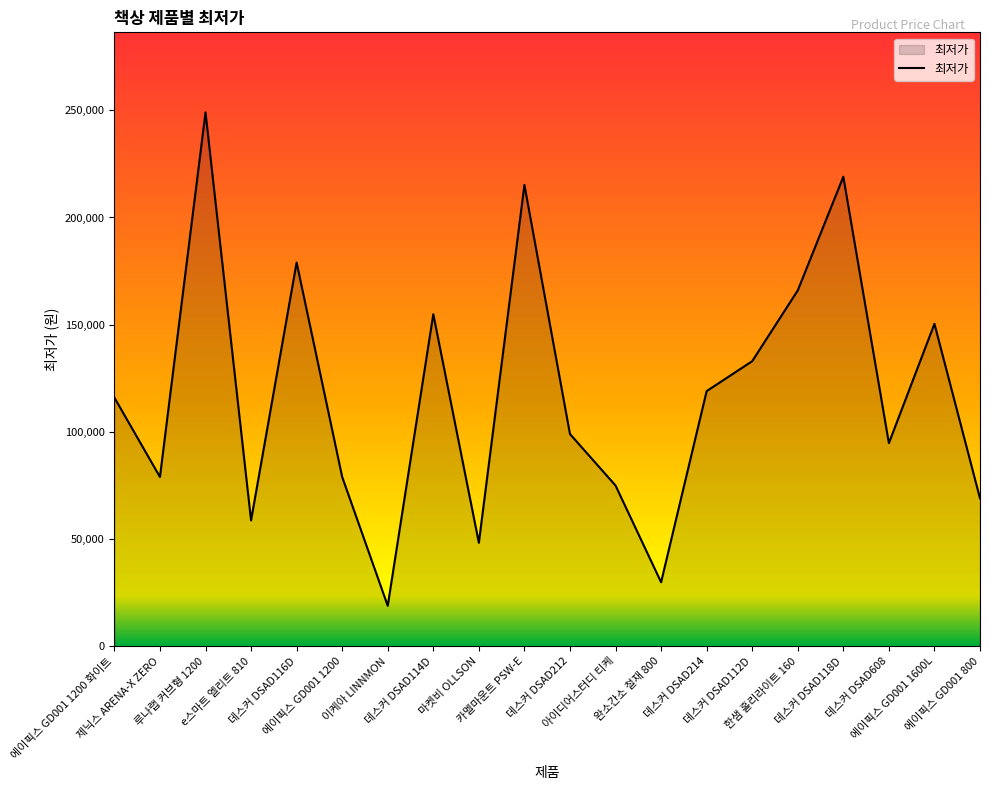

How many distinct data groups are displayed?

1